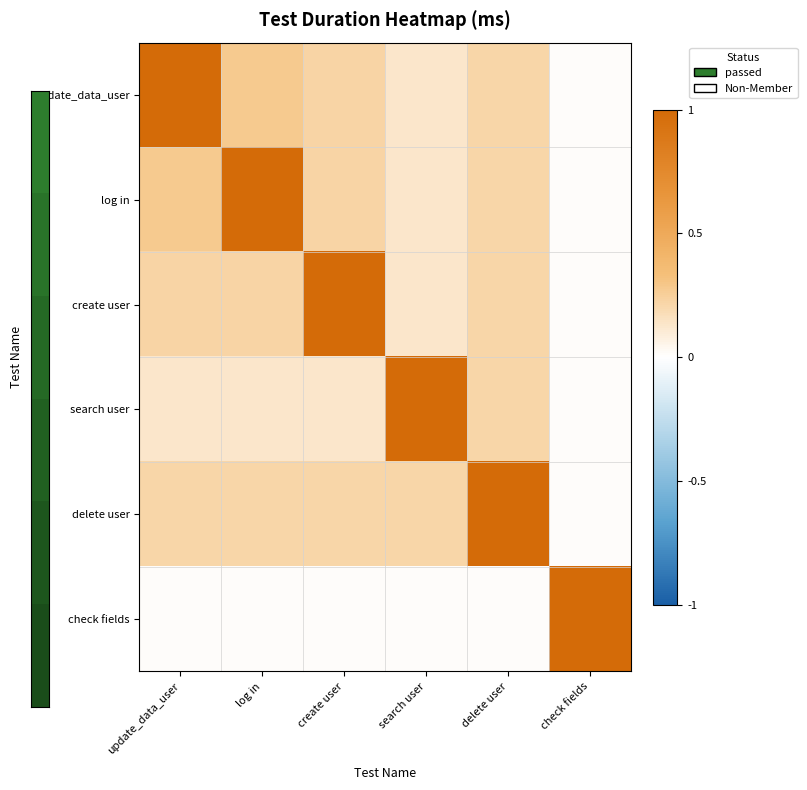

At search user, list the series in order from smallest to largest.

check fields, update_data_user, log in, create user, delete user, search user